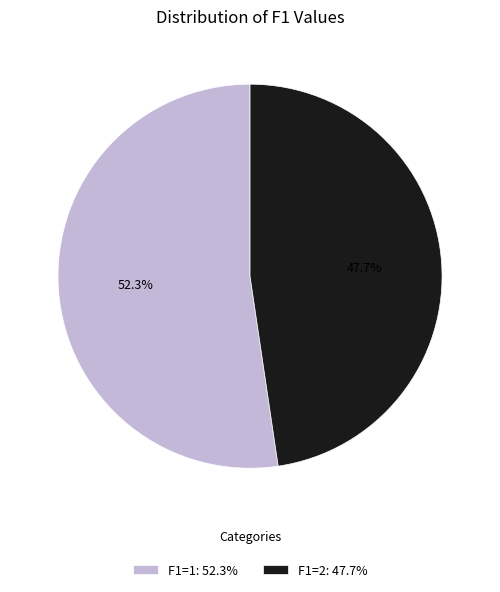

What is the largest slice in the pie chart?

F1=1